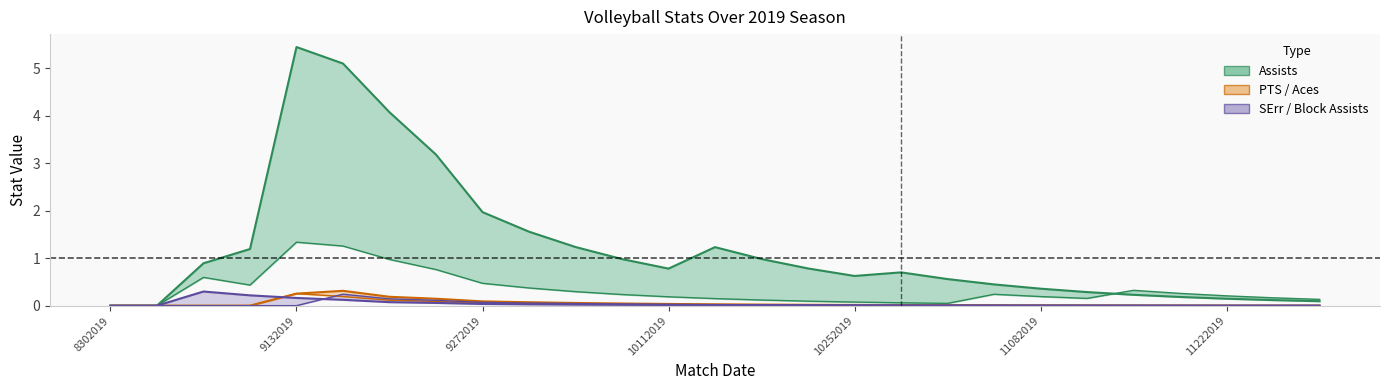

Which series has the largest total across all categories?

Assists